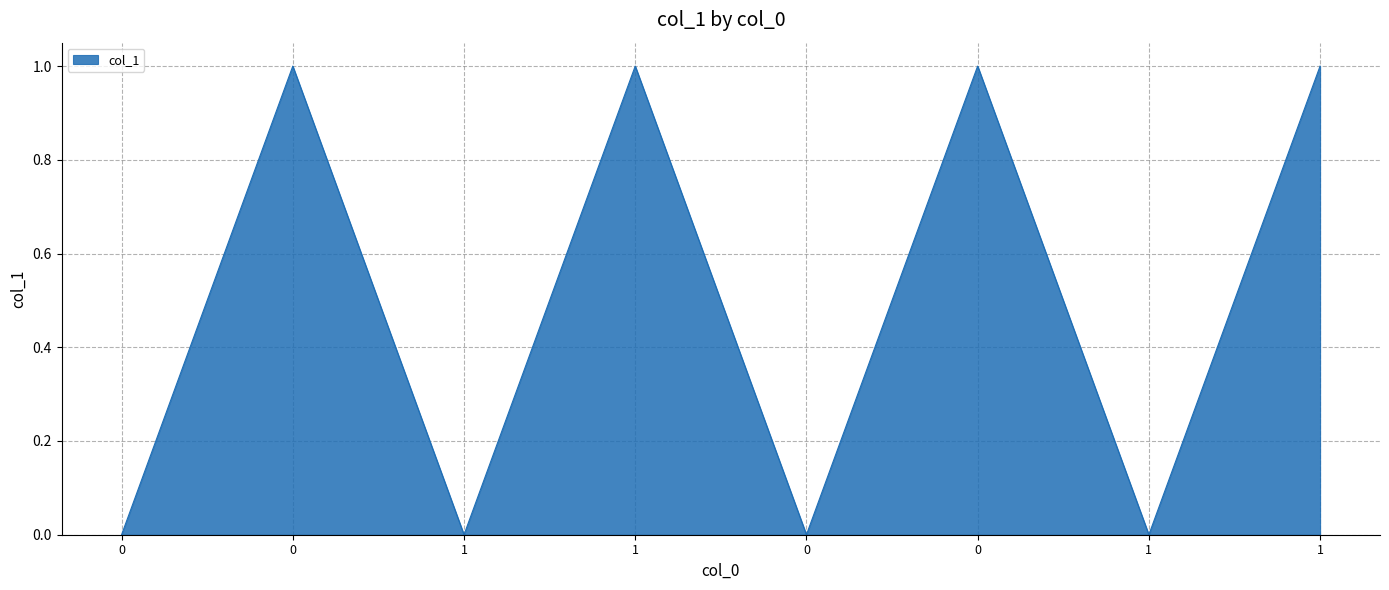

Reading left to right, list all the values displayed in this chart.

0	1	0	1	0	1	0	1